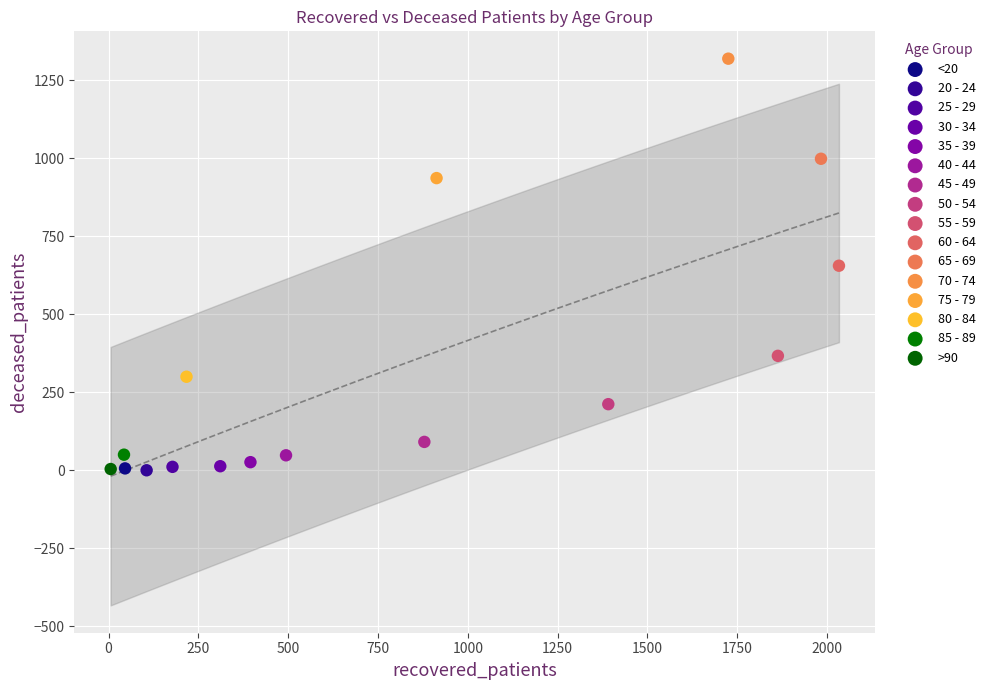

What are all the series names shown in the legend?

<20, 20 - 24, 25 - 29, 30 - 34, 35 - 39, 40 - 44, 45 - 49, 50 - 54, 55 - 59, 60 - 64, 65 - 69, 70 - 74, 75 - 79, 80 - 84, 85 - 89, >90